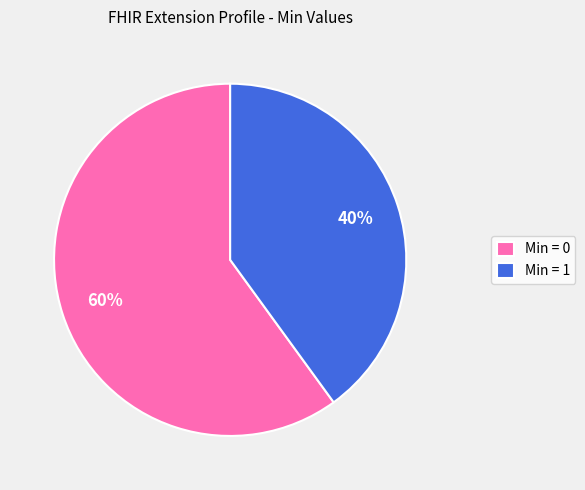

Which has a higher value, Min = 0 or Min = 1?

Min = 0